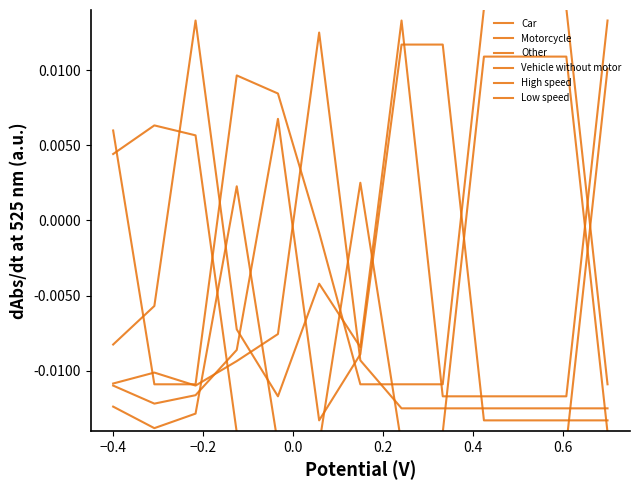

Which series has the largest total across all categories?

Low speed